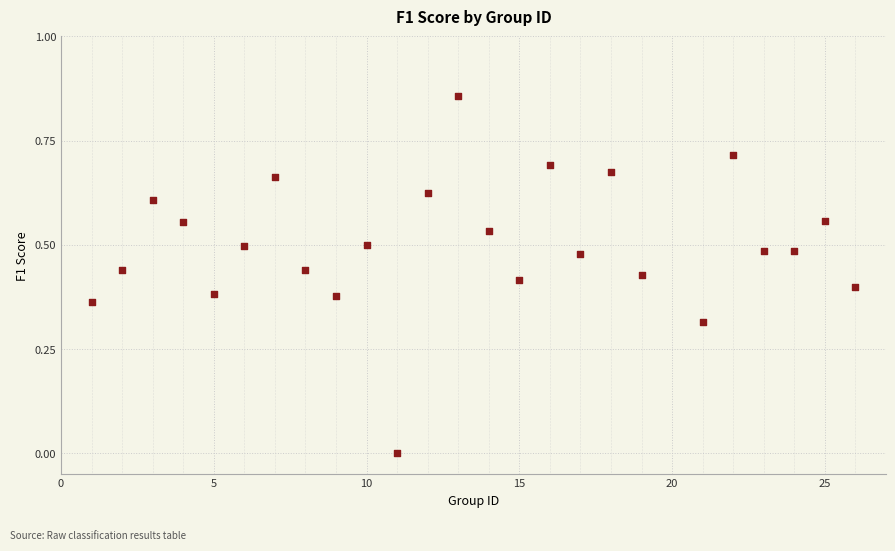

What is the range of X values (max minus min)?

25.0